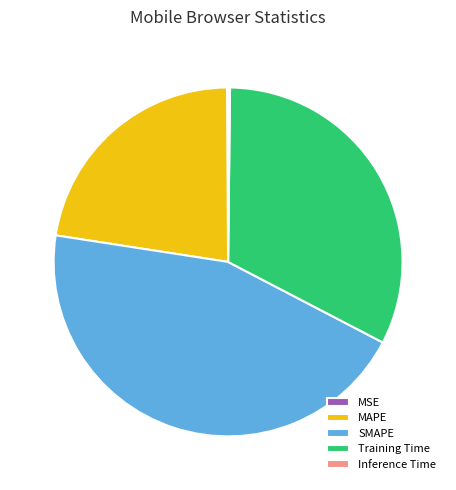

What is the largest slice in the pie chart?

SMAPE